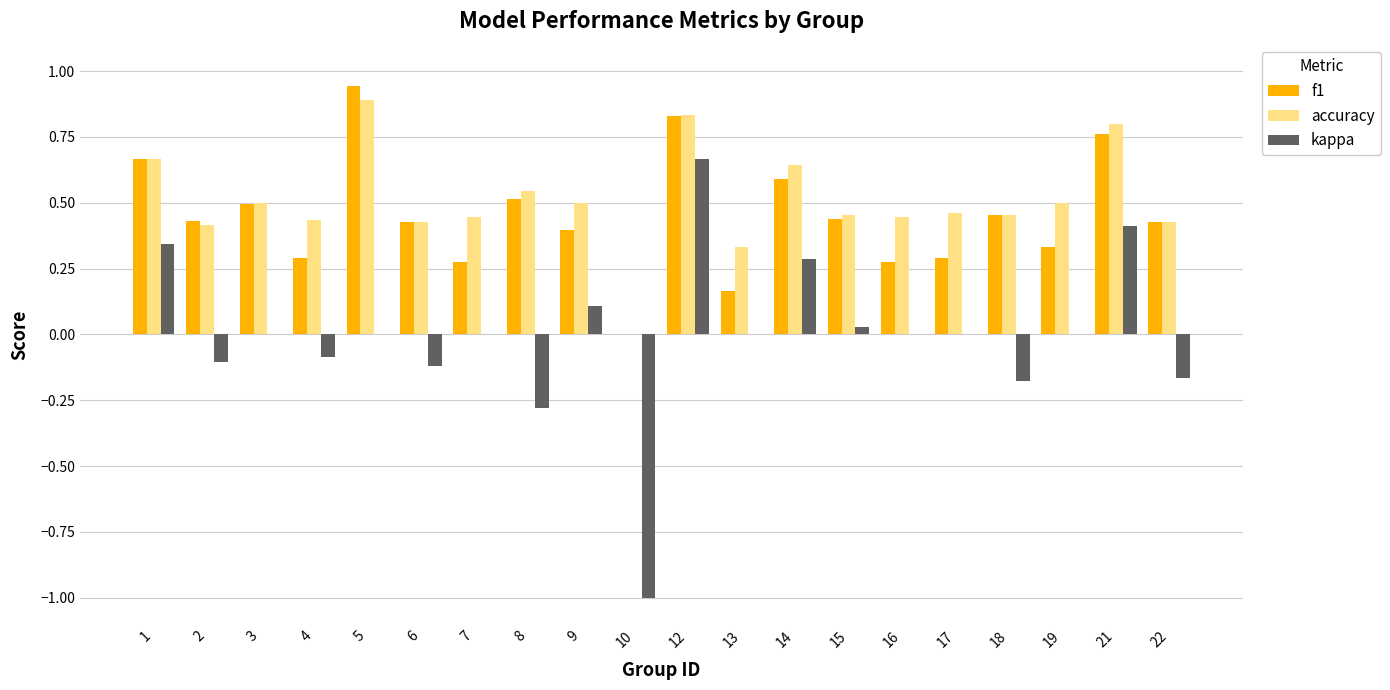

How many data points in accuracy are above 0?

19